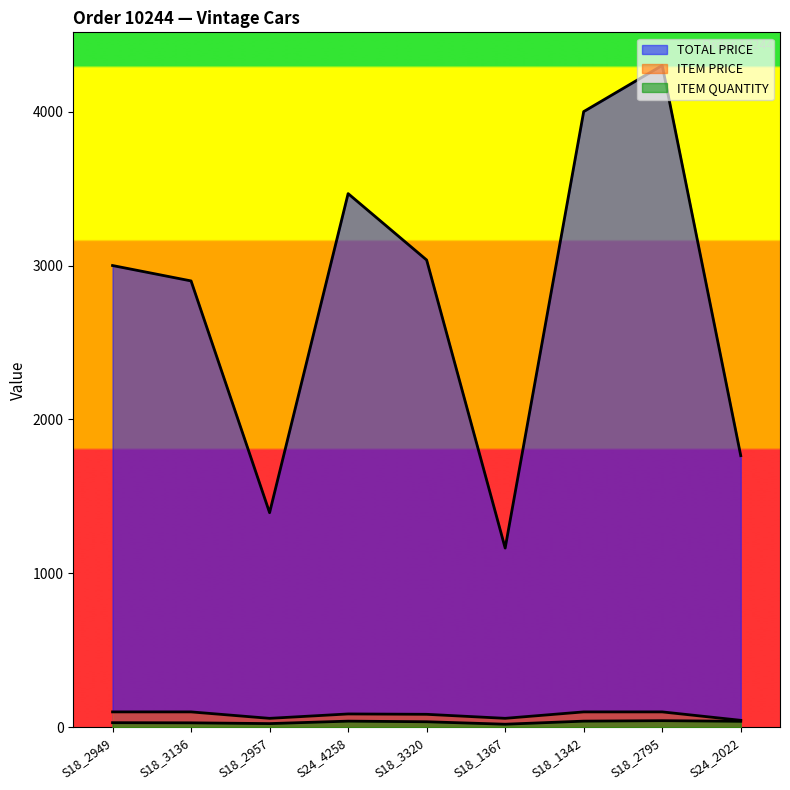

At S18_3136, list the series in order from smallest to largest.

ITEM QUANTITY, ITEM PRICE, TOTAL PRICE